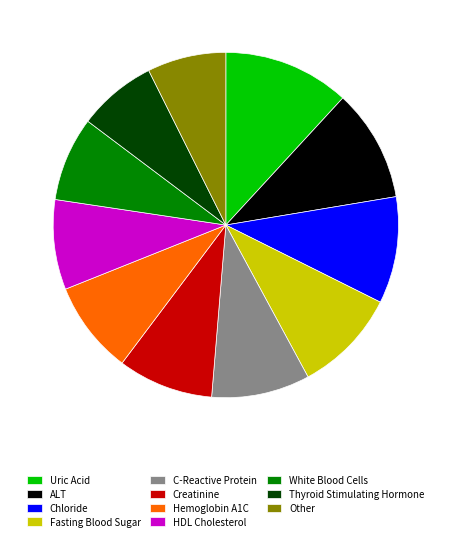

Count the number of slices in the pie.

11